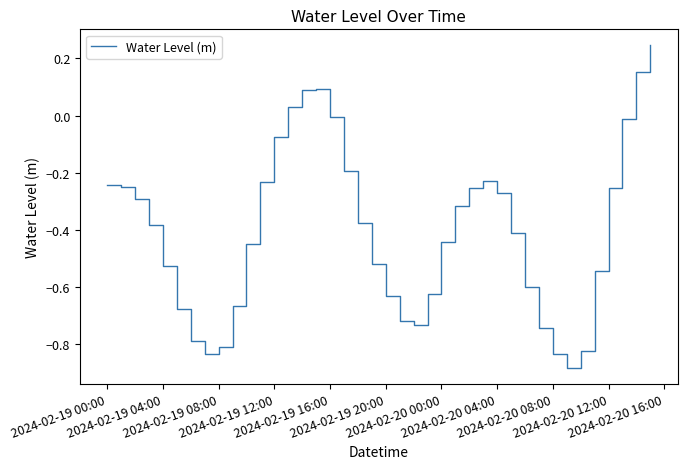

Is this an area chart (filled region under the line)?

No